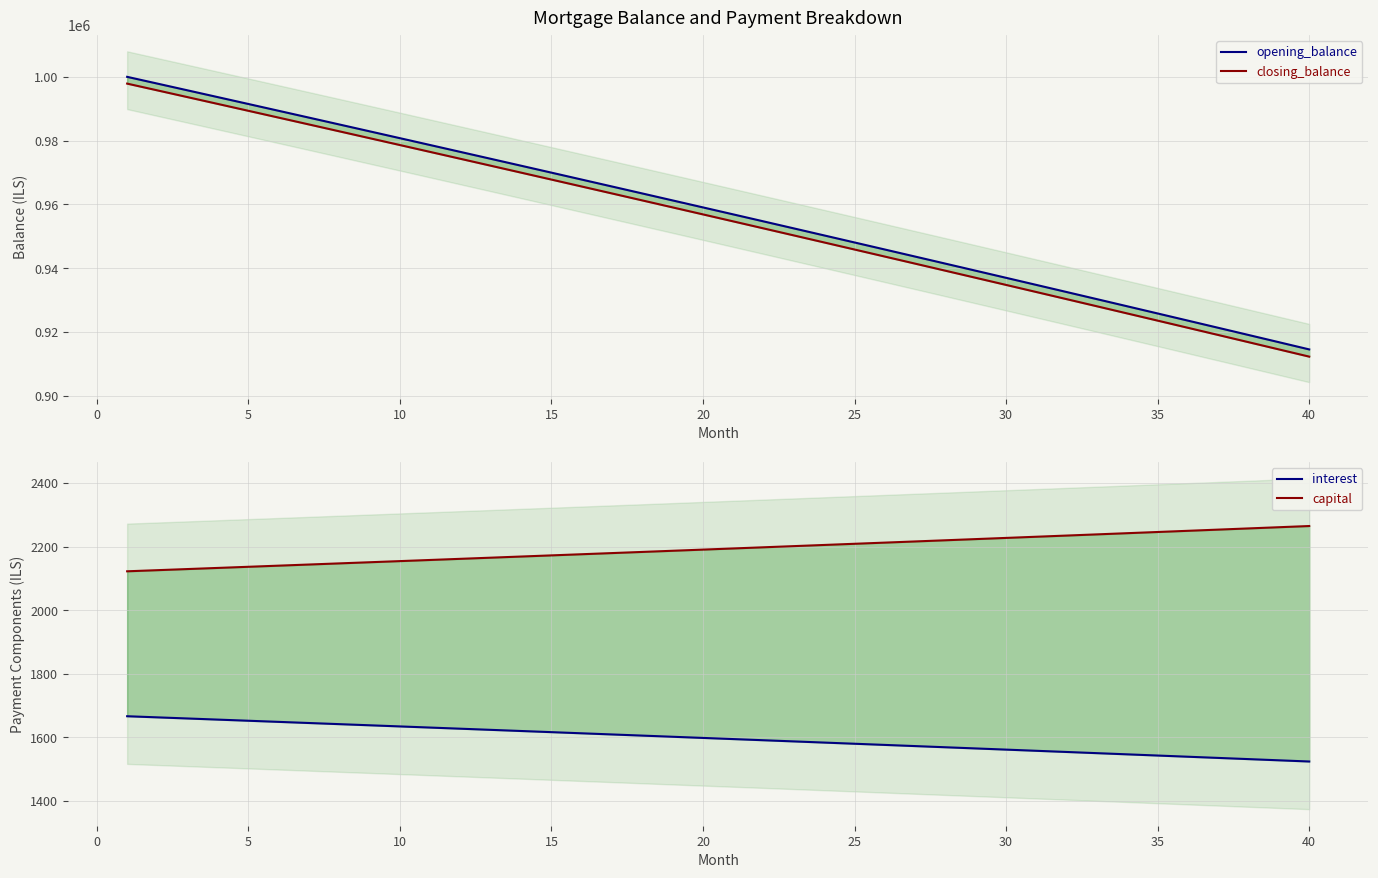

What is the smallest value displayed?

1524.2